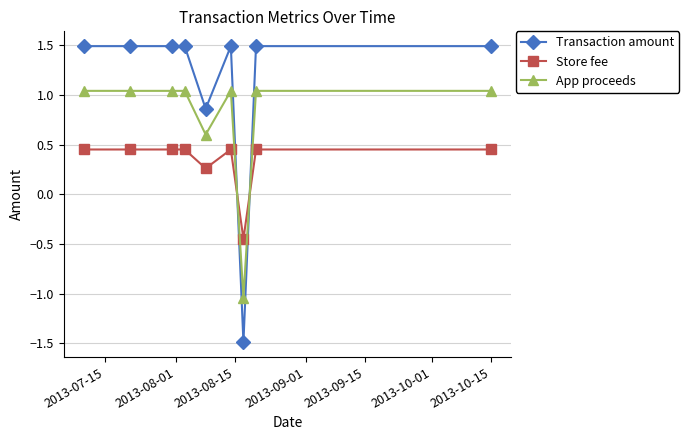

Which series has the largest range (max minus min)?

Transaction amount